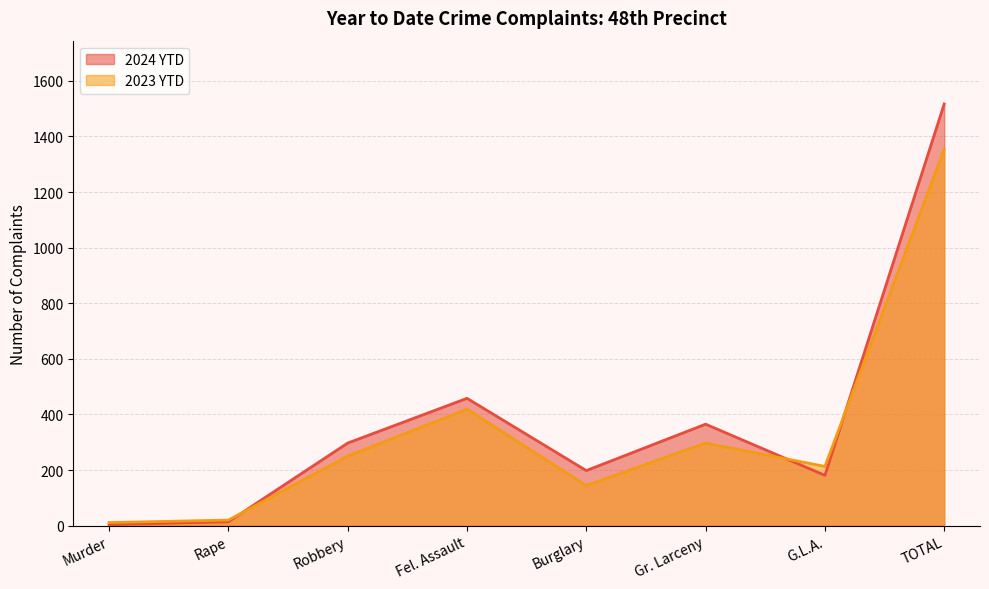

Count the number of categories in the chart.

8